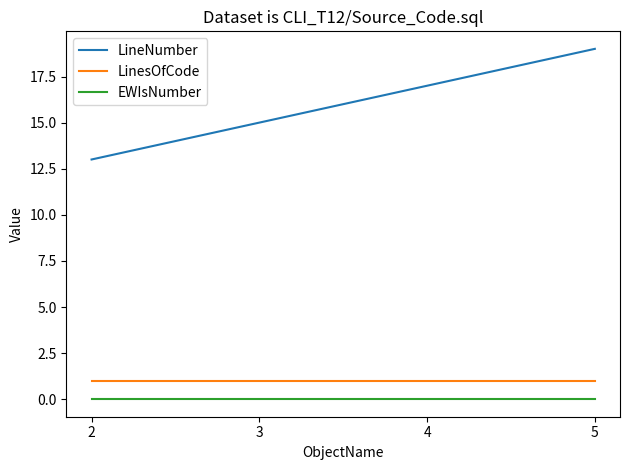

Reading right to left, list all the values displayed in this chart.

LineNumber: 5=19	4=17	3=15	2=13
LinesOfCode: 5=1	4=1	3=1	2=1
EWIsNumber: 5=0	4=0	3=0	2=0